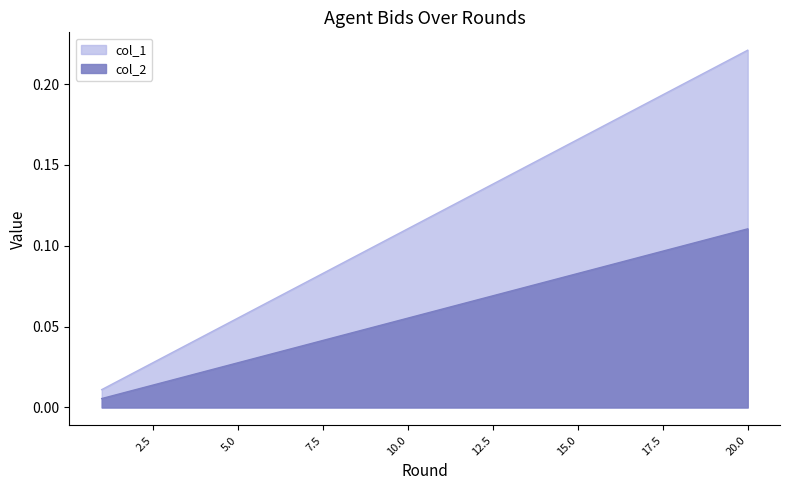

True or false: col_1 and col_2 intersect in this chart.

False